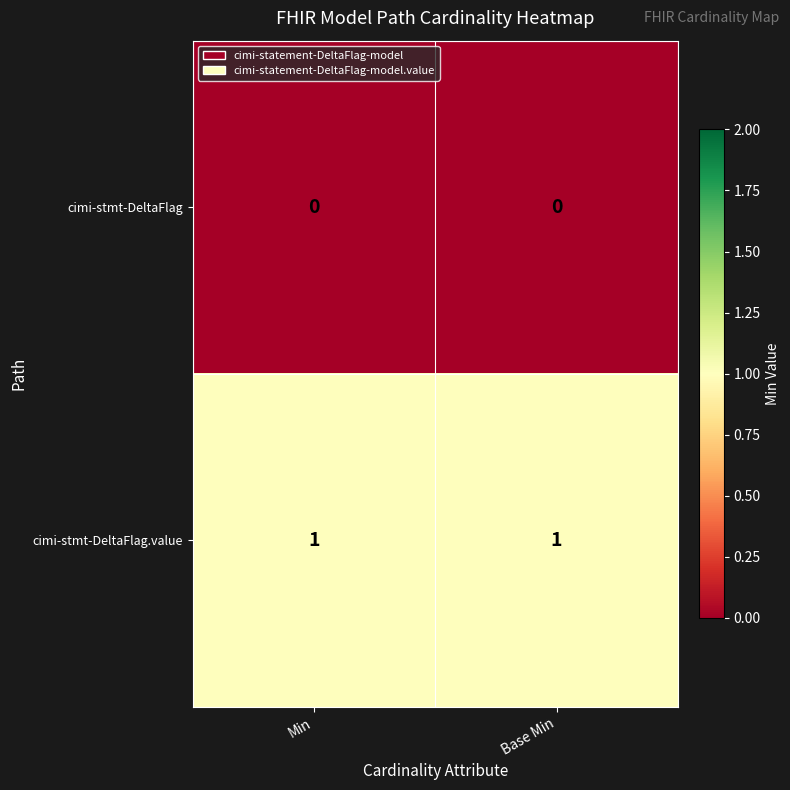

Reading left to right, list all the values displayed in this chart.

cimi-stmt-DeltaFlag: Min=0	Base Min=0
cimi-stmt-DeltaFlag.value: Min=1	Base Min=1